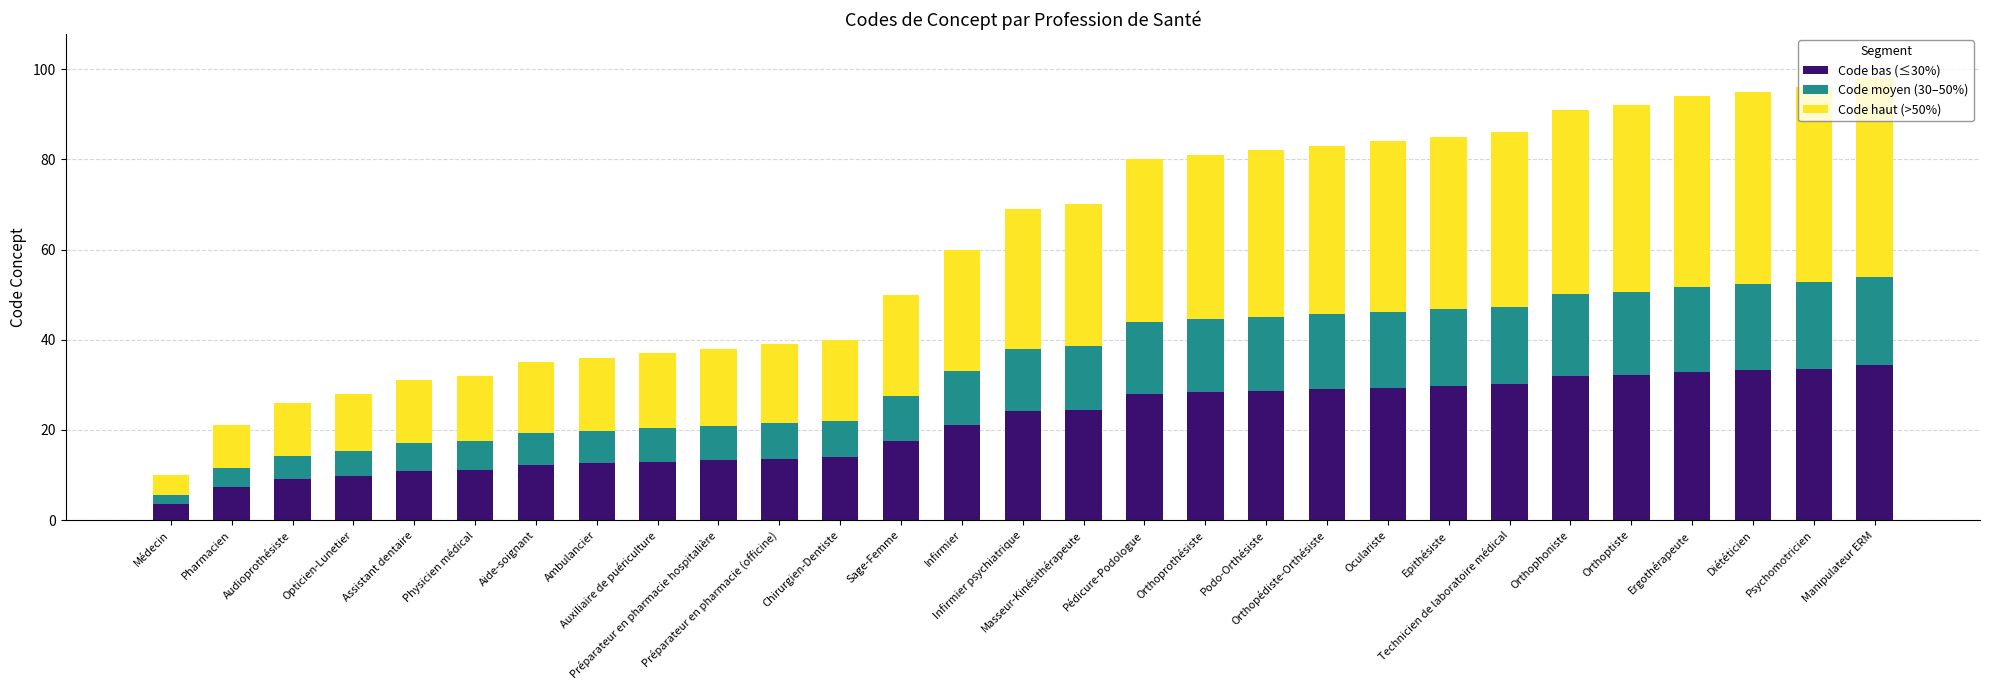

What is the minimum value for Code bas (≤30%)?

3.5